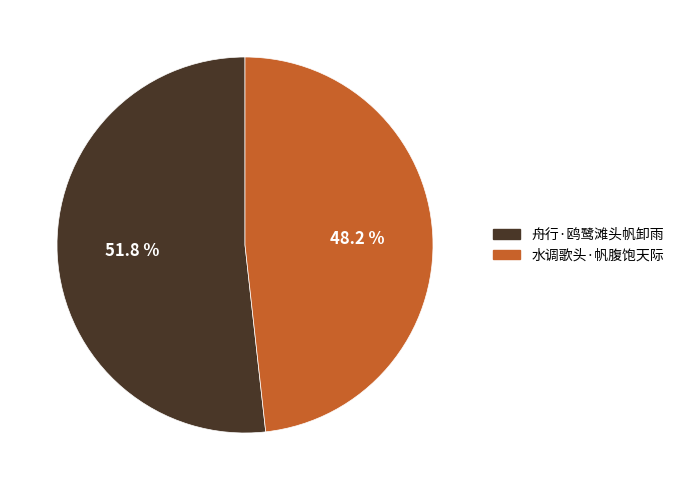

What percentage is the 水调歌头·帆腹饱天际 slice, to the nearest percent?

48%